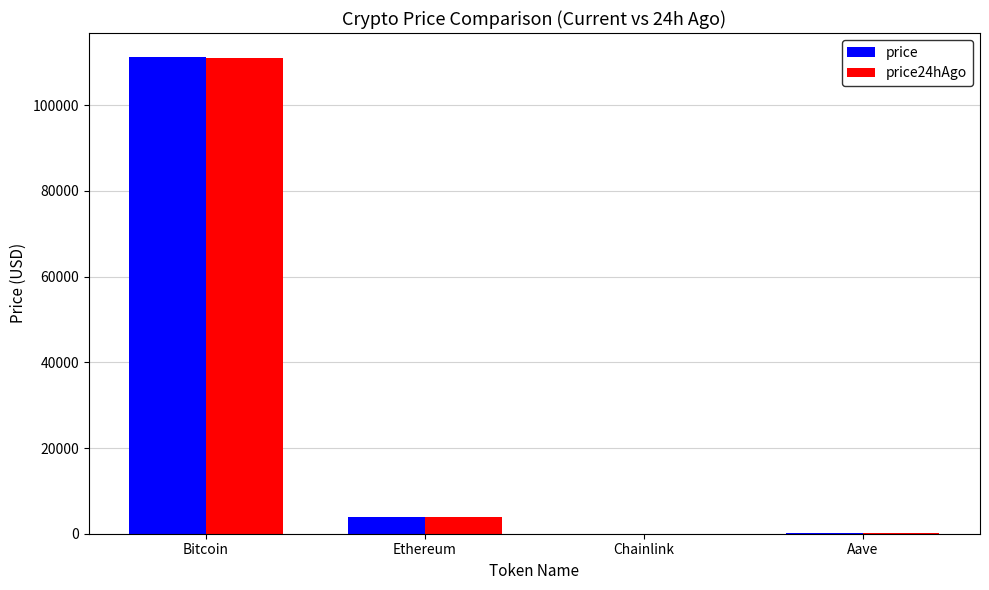

Does the chart contain stacked bars?

No